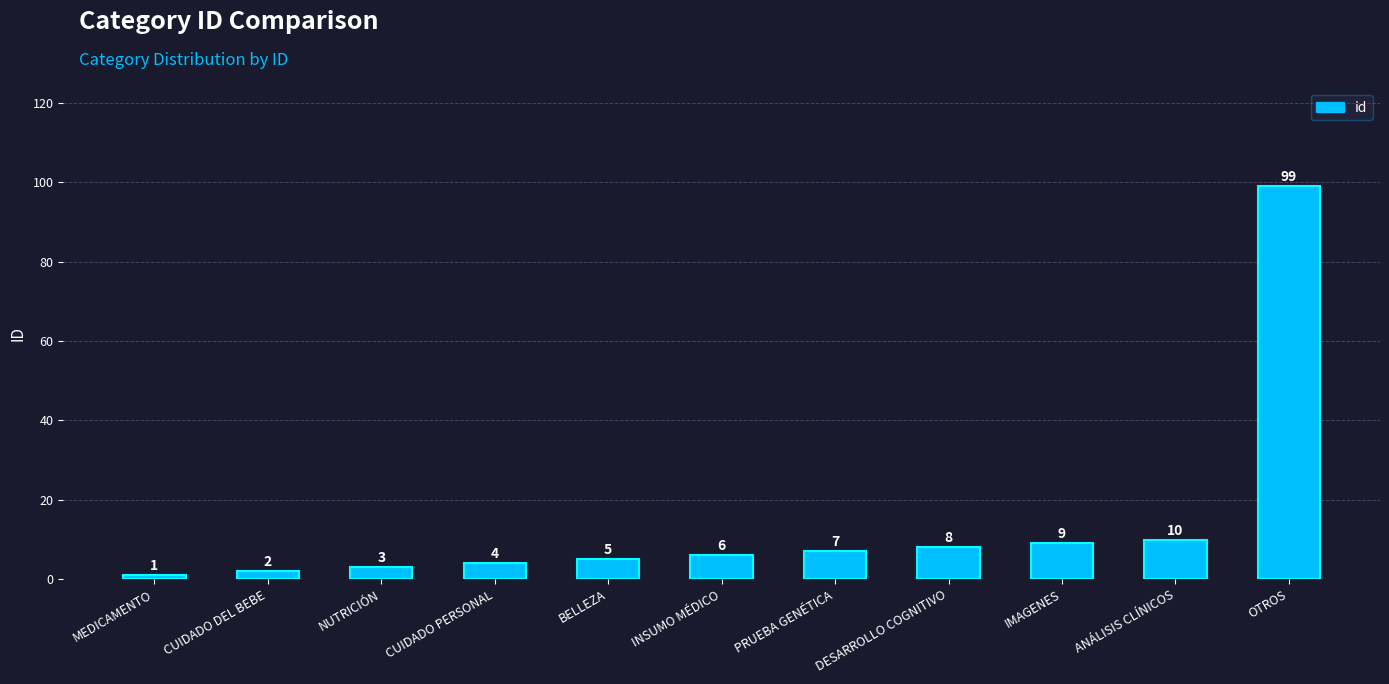

What is the change in value from MEDICAMENTO to ANÁLISIS CLÍNICOS?

+9